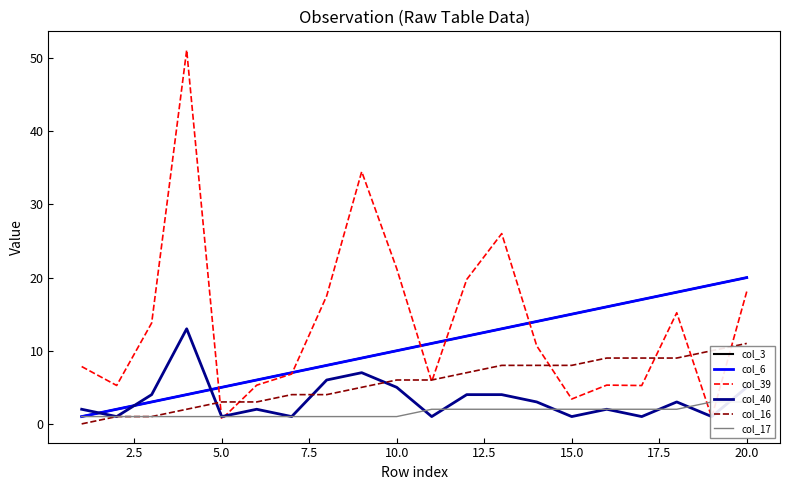

Reading right to left, what are all the values shown in this chart?

col_3: 20.0	19.0	18.0	17.0	16.0	15.0	14.0	13.0	12.0	11.0	10.0	9.0	8.0	7.0	6.0	5.0	4.0	3.0	2.0	1.0
col_6: 20.0	19.0	18.0	17.0	16.0	15.0	14.0	13.0	12.0	11.0	10.0	9.0	8.0	7.0	6.0	5.0	4.0	3.0	2.0	1.0
col_39: 18.1	0.9	15.2	5.2	5.3	3.4	10.7	26.0	19.7	5.8	21.2	34.5	17.5	6.8	5.3	0.6	51.1	13.8	5.3	7.8
col_40: 5.0	1.0	3.0	1.0	2.0	1.0	3.0	4.0	4.0	1.0	5.0	7.0	6.0	1.0	2.0	1.0	13.0	4.0	1.0	2.0
col_16: 11.0	10.0	9.0	9.0	9.0	8.0	8.0	8.0	7.0	6.0	6.0	5.0	4.0	4.0	3.0	3.0	2.0	1.0	1.0	0.0
col_17: 3.0	3.0	2.0	2.0	2.0	2.0	2.0	2.0	2.0	2.0	1.0	1.0	1.0	1.0	1.0	1.0	1.0	1.0	1.0	1.0